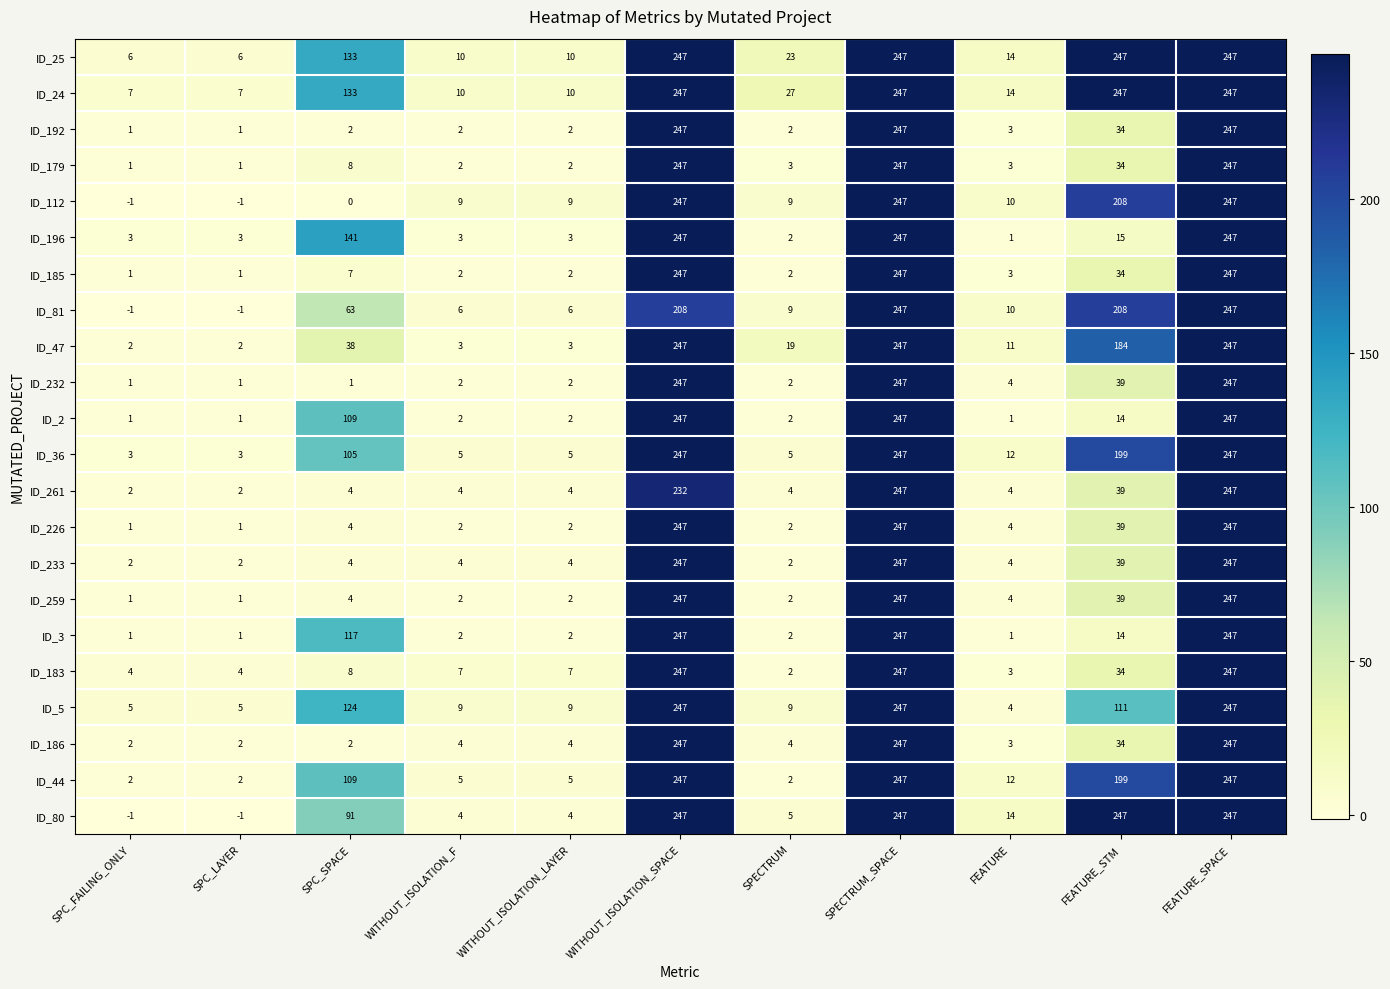

What is the average value of the ID_24 series?

109